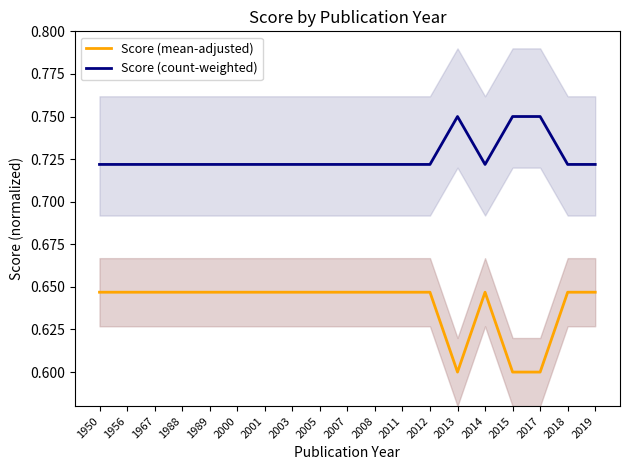

What is the value of the Score (count-weighted) point at the 13th from the left?

0.7